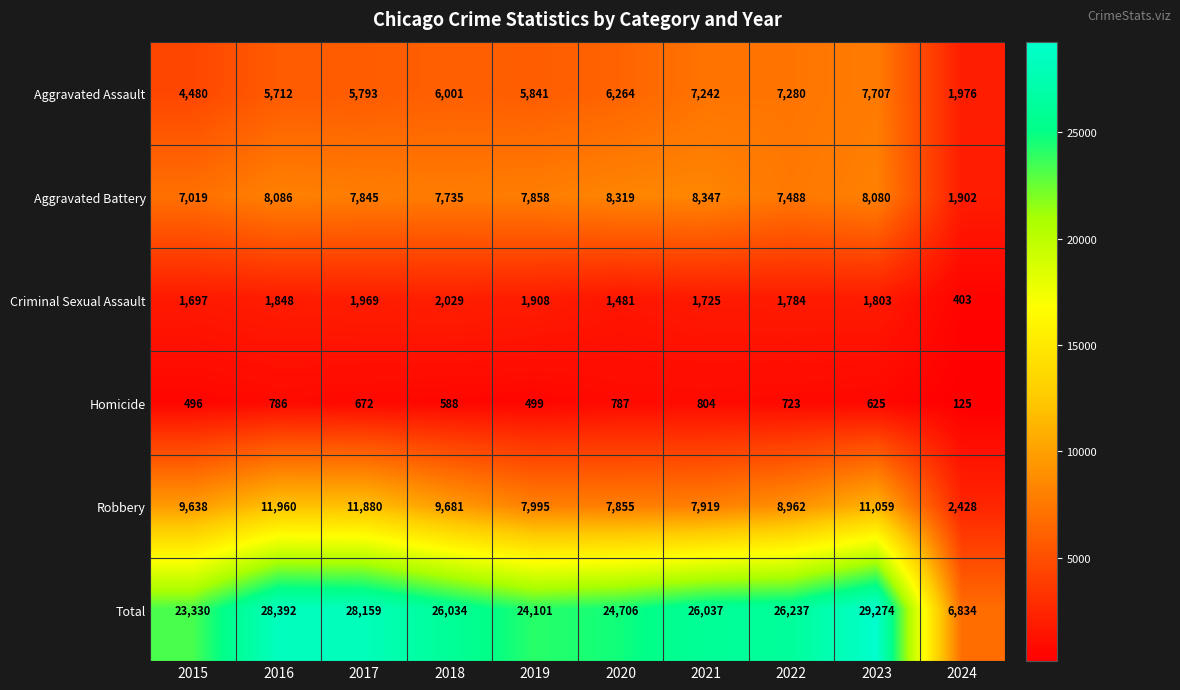

Is the value of Total at 2023 greater than the value of Aggravated Assault at 2019?

Yes